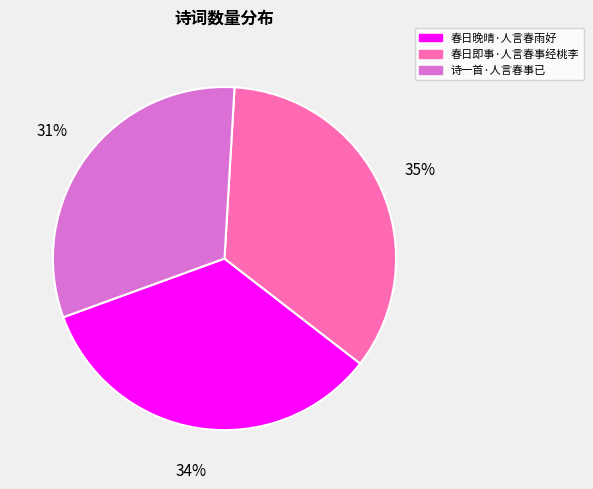

True or false: 春日晚晴·人言春雨好 accounts for 34% of the total.

True